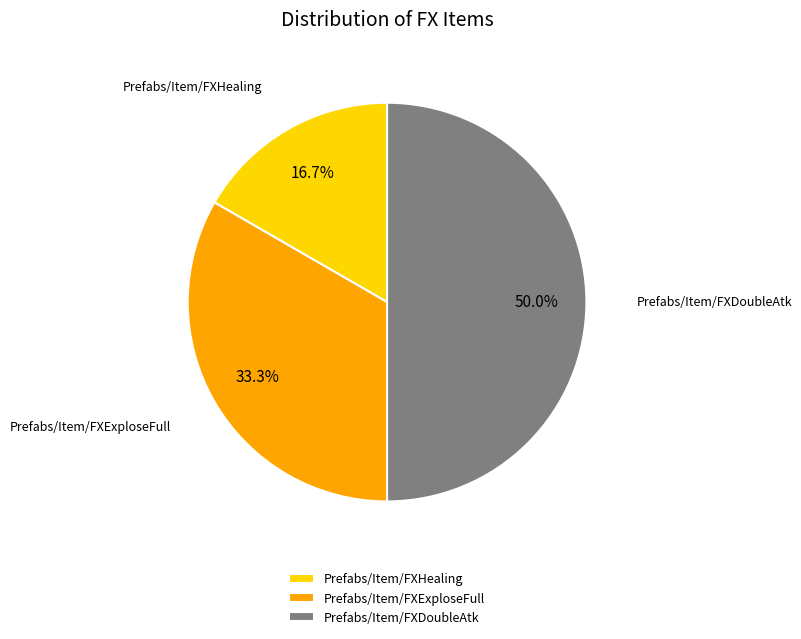

True or false: Prefabs/Item/FXHealing accounts for 28% of the total.

False